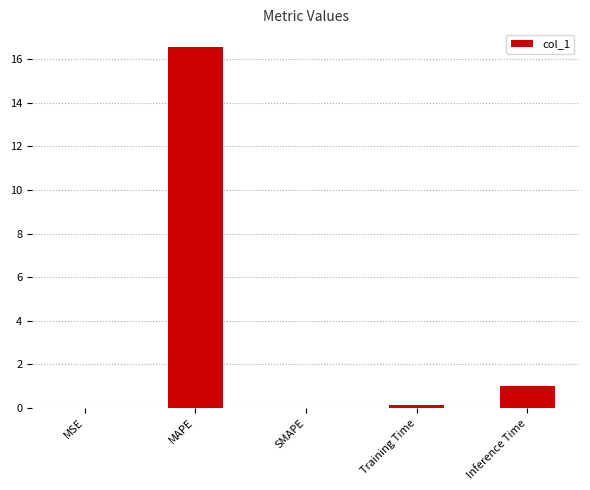

How many data points does each series have?

5